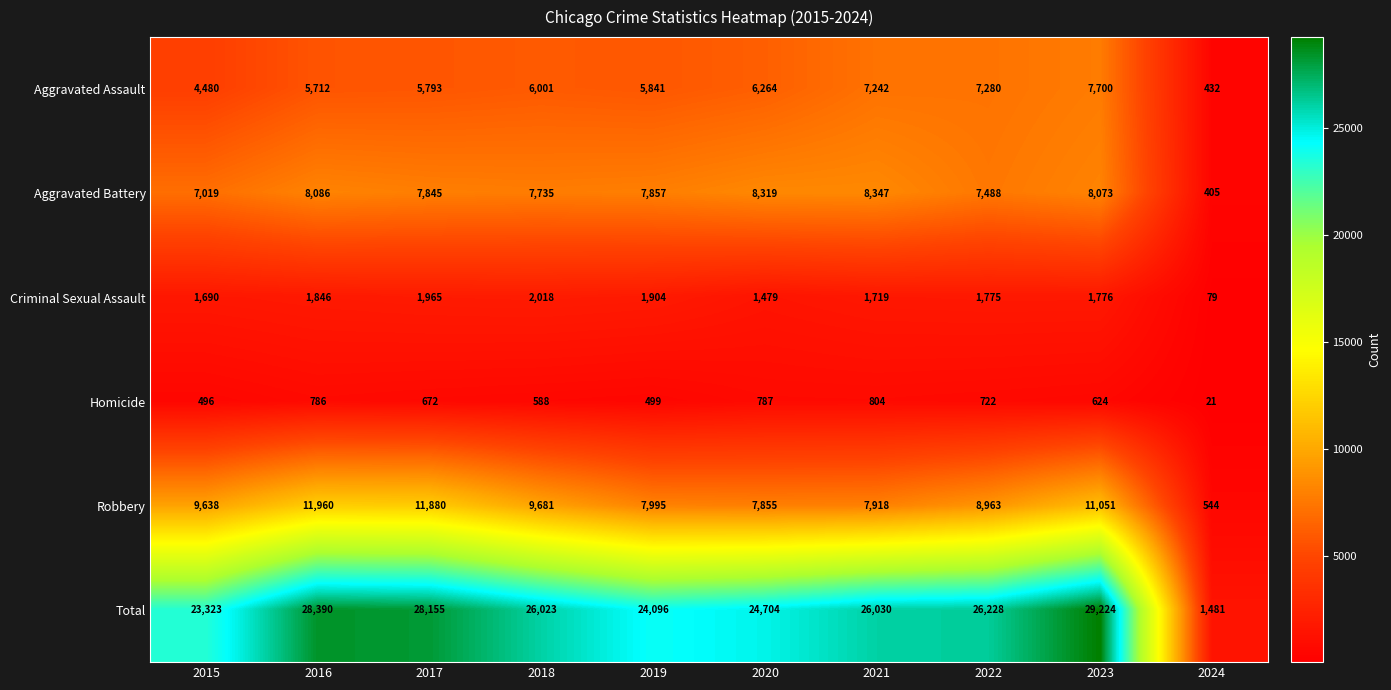

Which series has the largest range (max minus min)?

Total